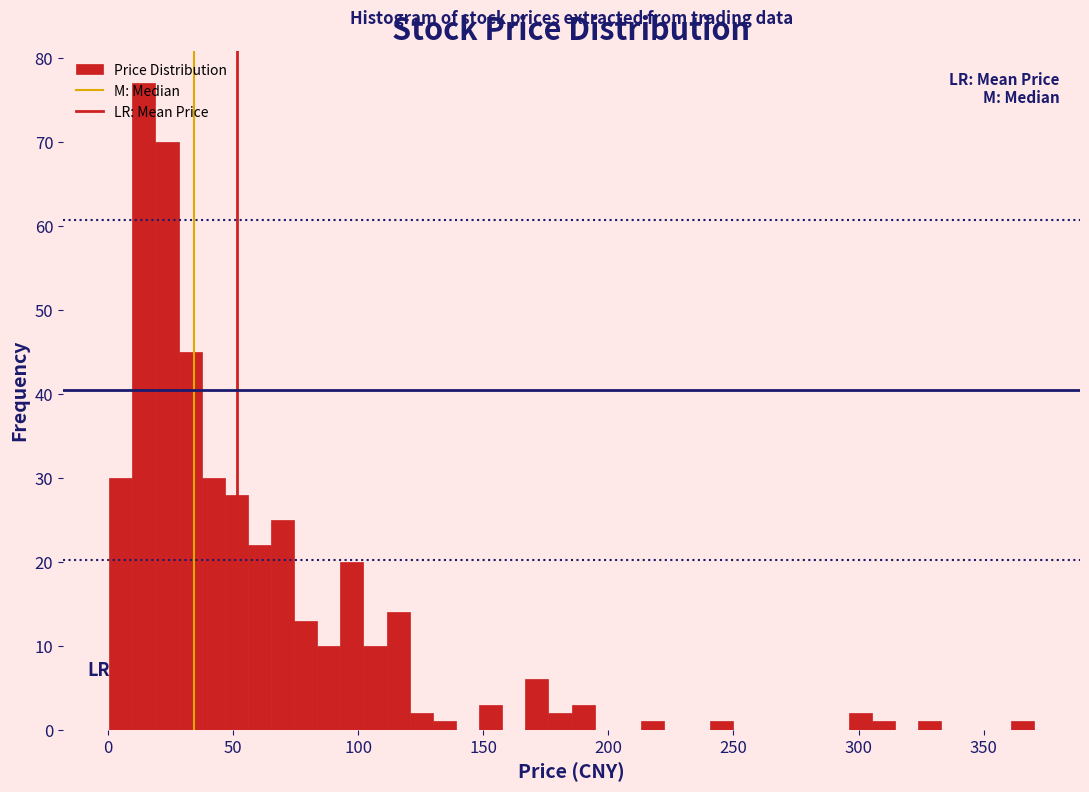

Read against the x-axis, roughly where is the centre of the tallest bar?

15